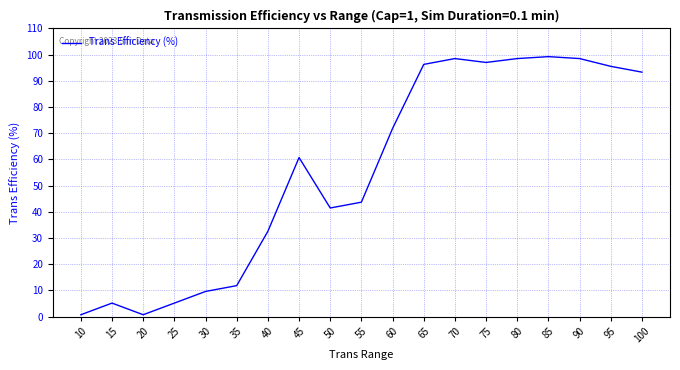

Approximately how many times larger is the value at 90 compared to 50?

2.4